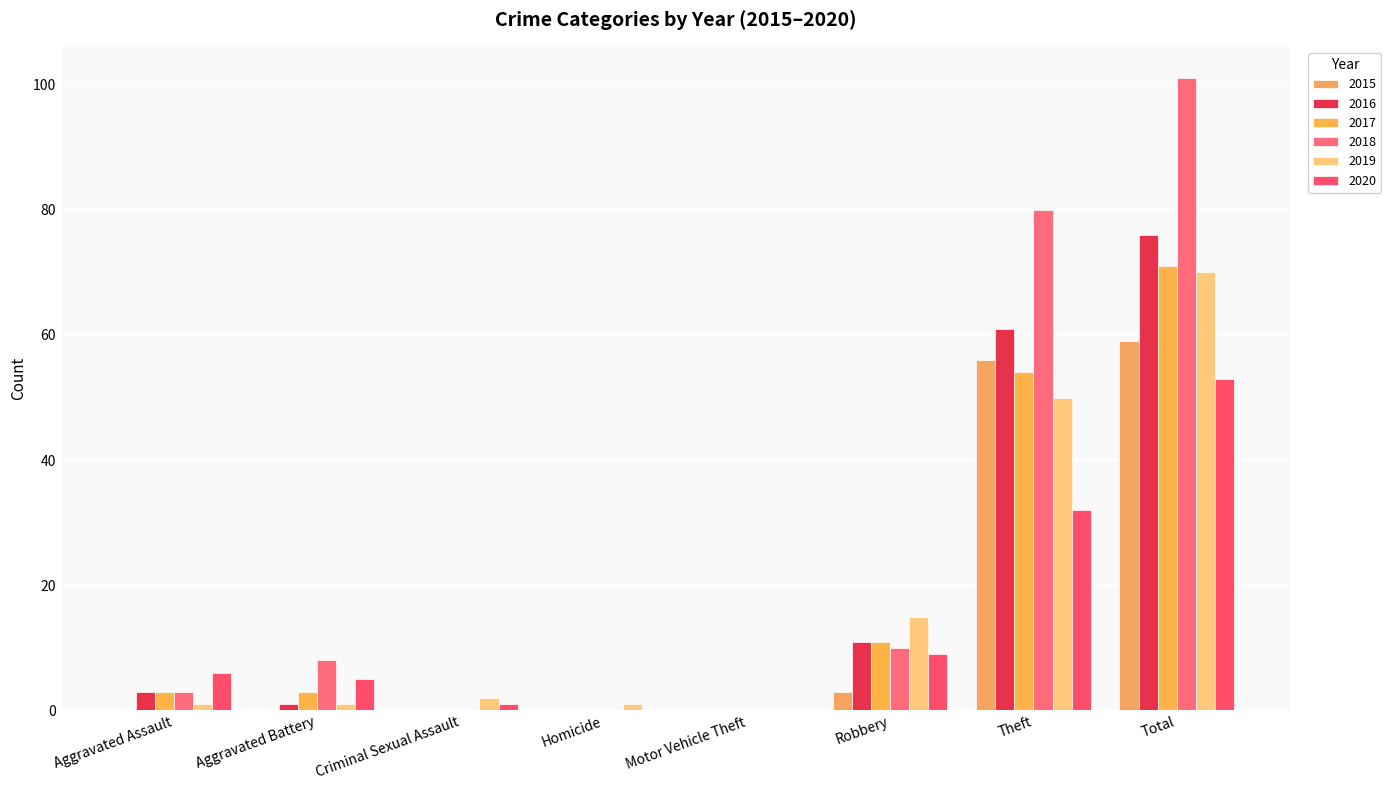

Reading left to right, list all the values displayed in this chart.

2015: 0	0	0	0	0	3	56	59
2016: 3	1	0	0	0	11	61	76
2017: 3	3	0	0	0	11	54	71
2018: 3	8	0	0	0	10	80	101
2019: 1	1	2	1	0	15	50	70
2020: 6	5	1	0	0	9	32	53